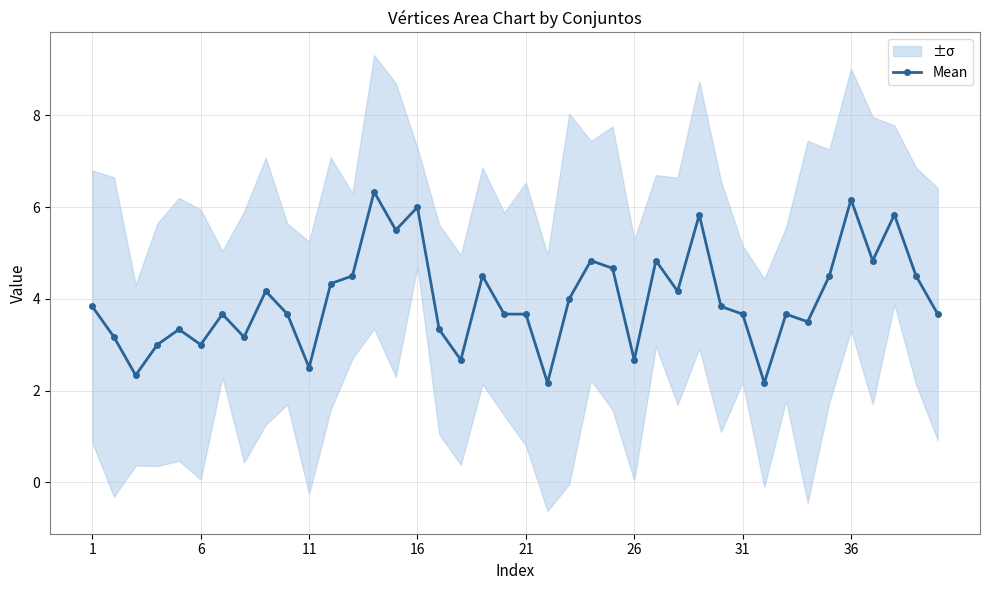

True or false: the data has more than 0 interior local peaks.

True